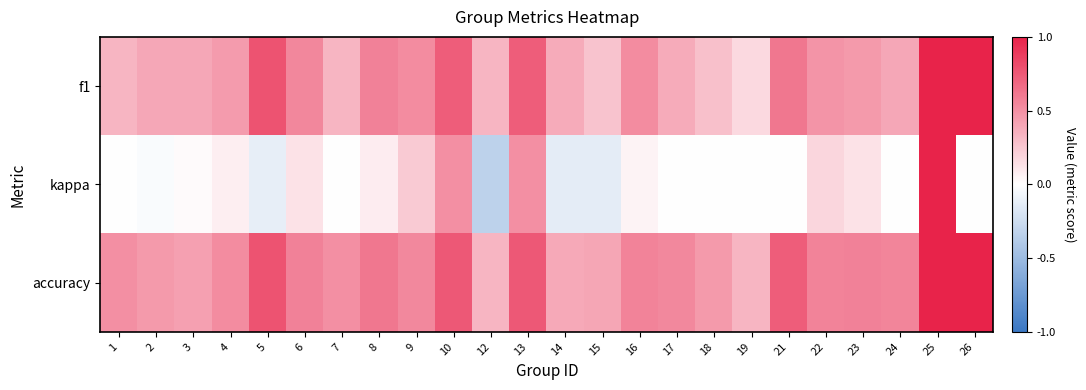

Which series has the largest range (max minus min)?

kappa